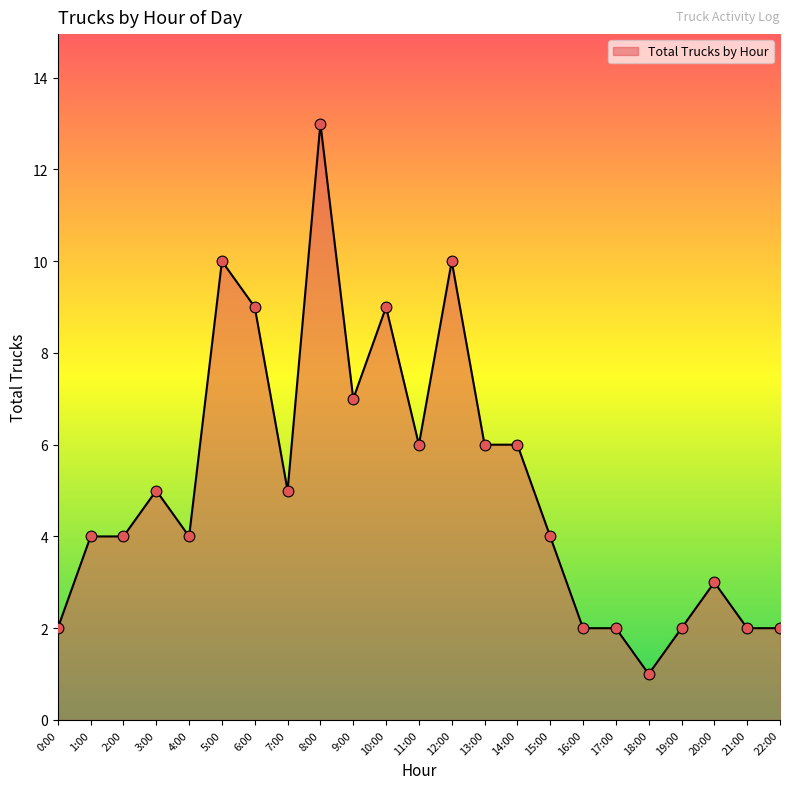

What is the change in value from 6:00 to 13:00?

-3